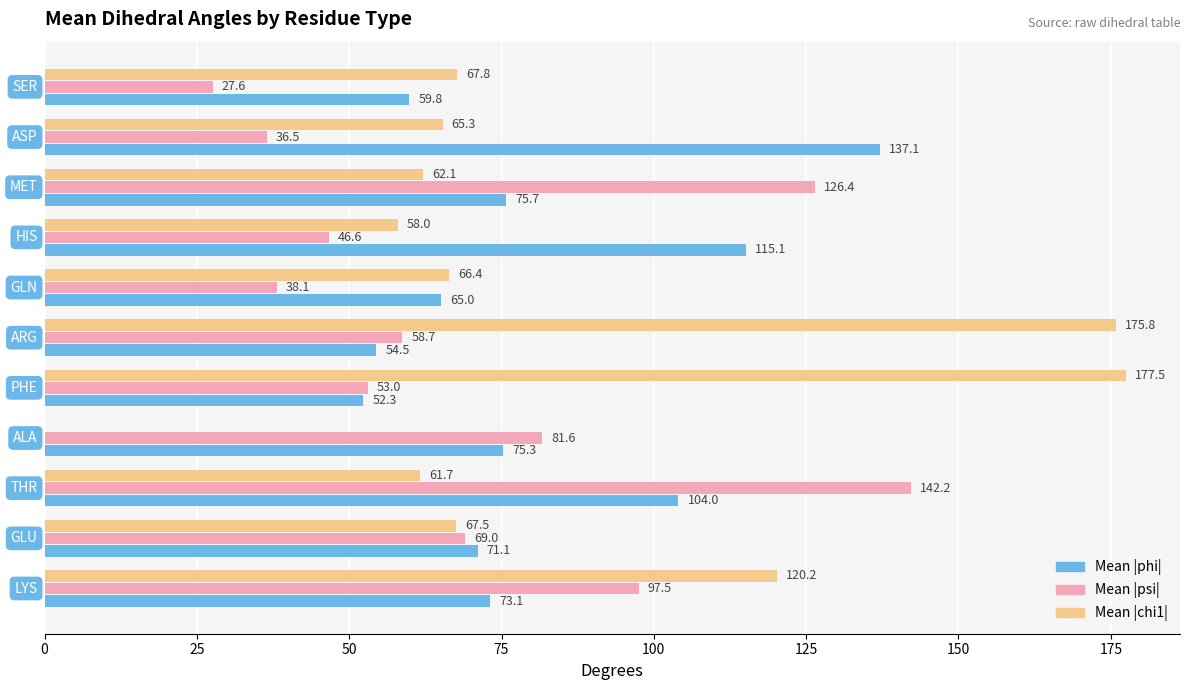

What is the maximum value shown in the chart?

177.5